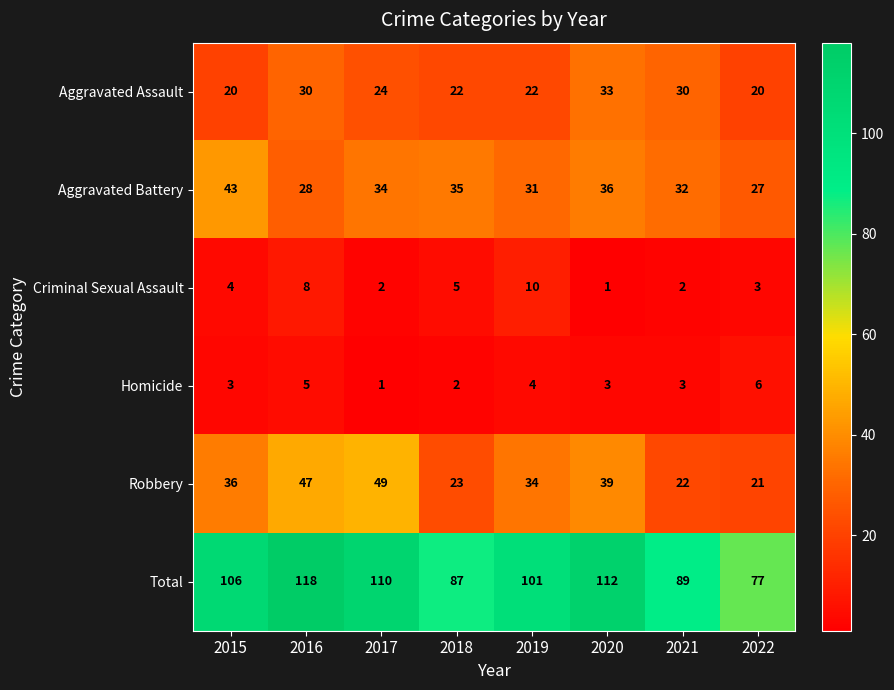

The Robbery series shows 14 at 2021. True or false?

False